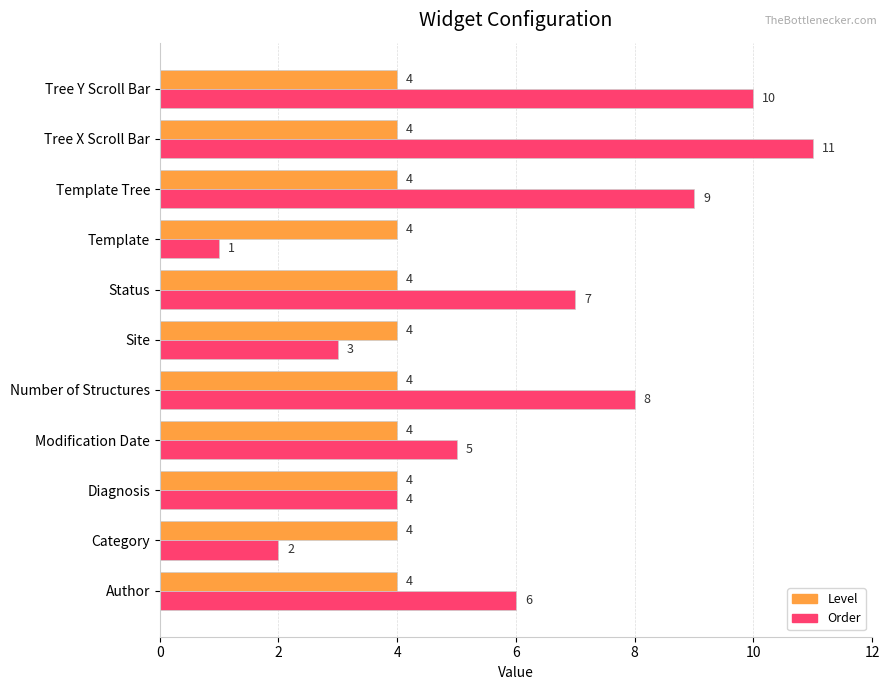

What is the sum of all Level values?

44